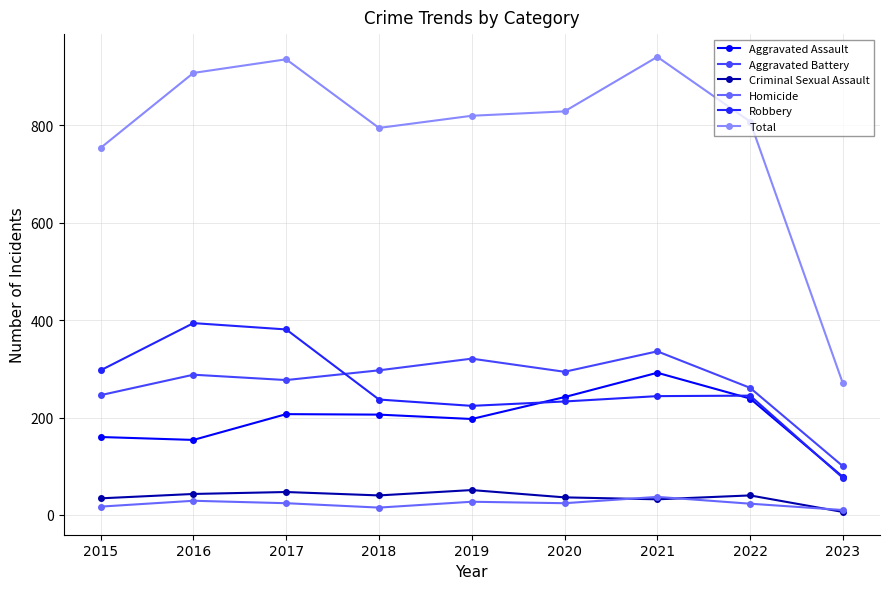

What is the highest value of the Criminal Sexual Assault series?

51